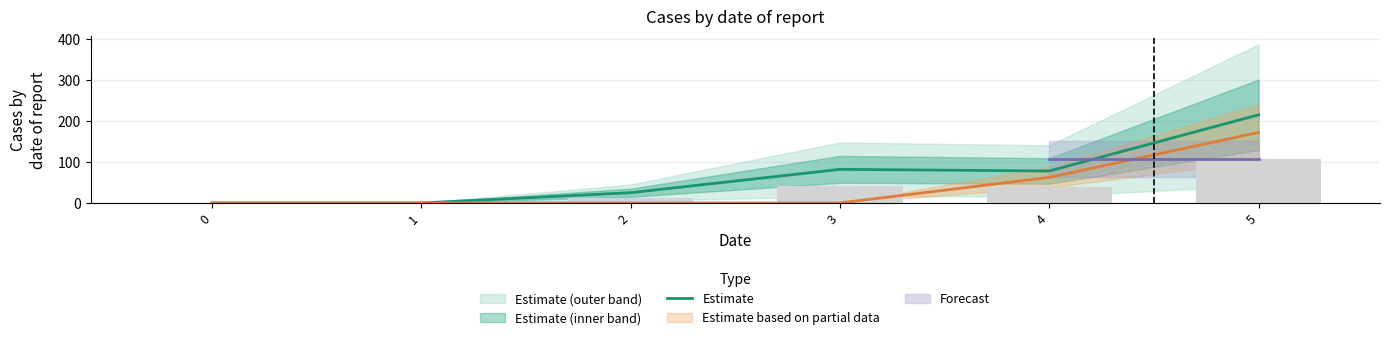

Reading left to right, transcribe all the data shown in this chart.

0	0	25	82	78	215